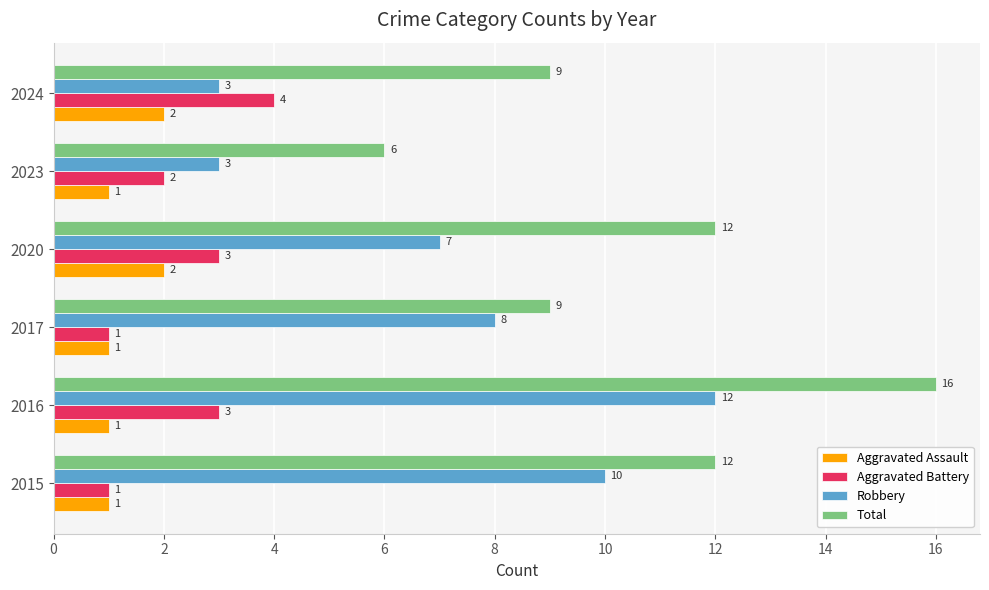

What is the difference between the maximum and second lowest values in the Robbery series?

9